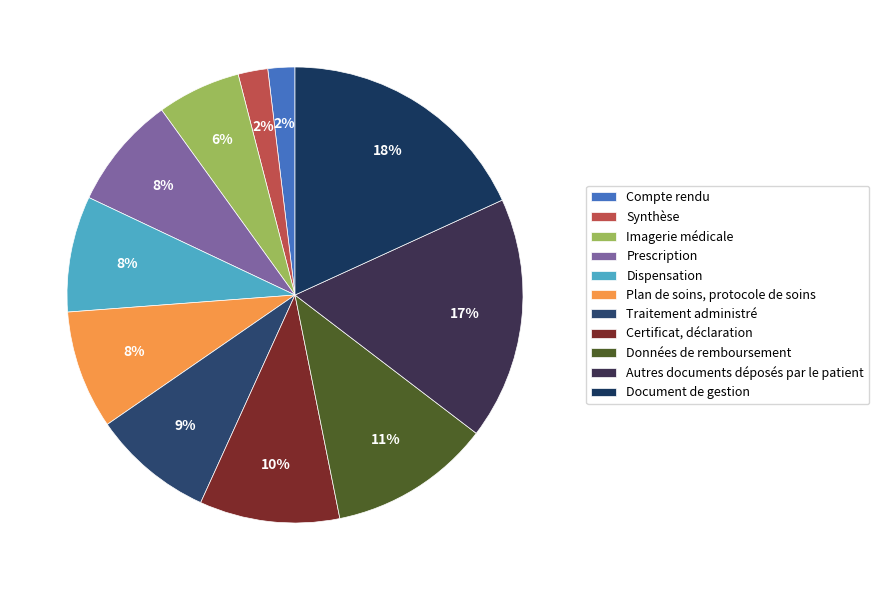

Does Imagerie médicale account for over 50% of the chart?

No